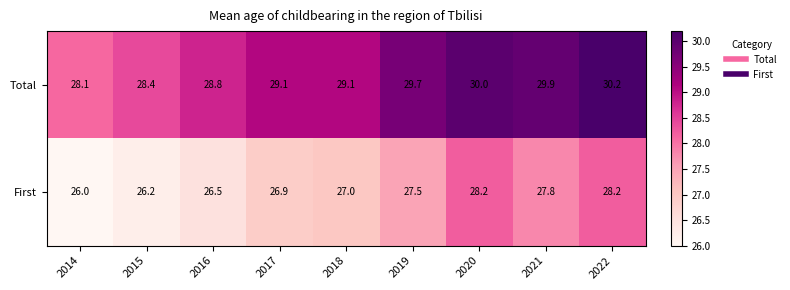

What is the approximate value of First at 2016?

26.5